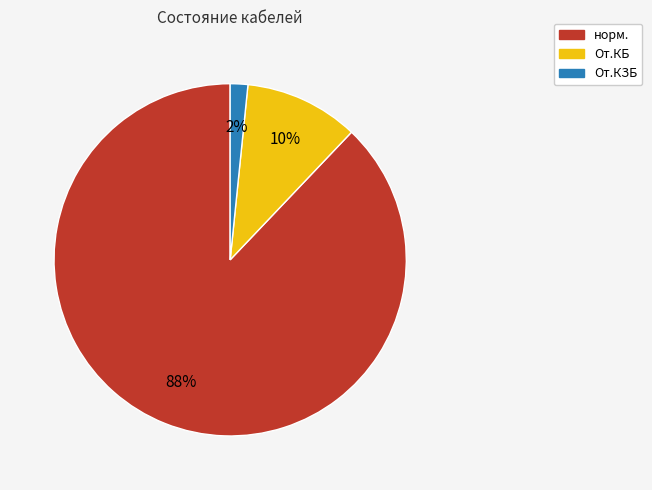

What is the largest slice in the pie chart?

норм.